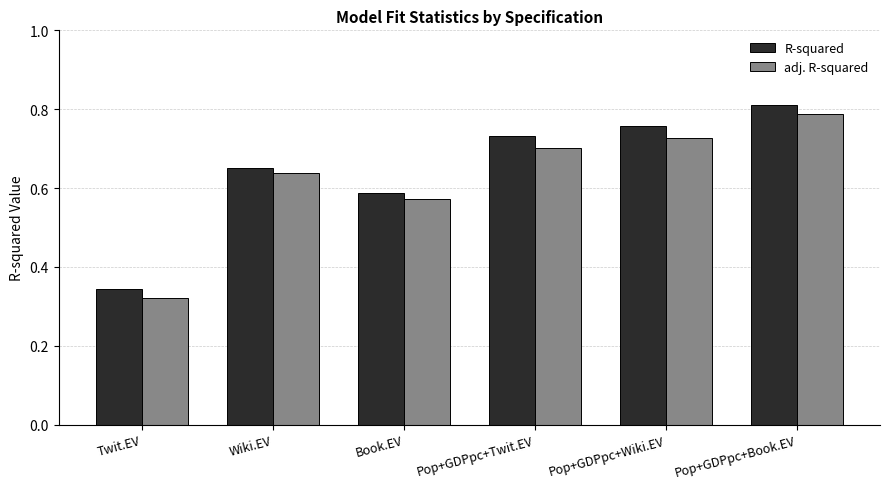

Which series has the largest total across all categories?

R-squared